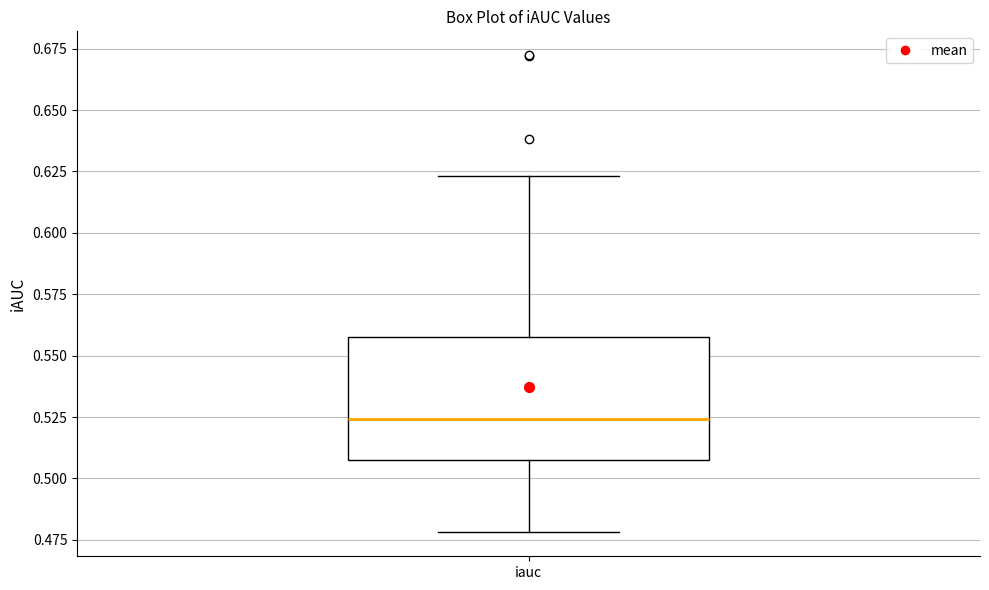

Read this box plot against the y-axis: the position of the median line, the range covered by the box, and the ends of both whiskers. The values are not printed on the chart, so give them approximately, as read against the axis.

median 0.525, box 0.505 to 0.555, whiskers 0.480 to 0.625